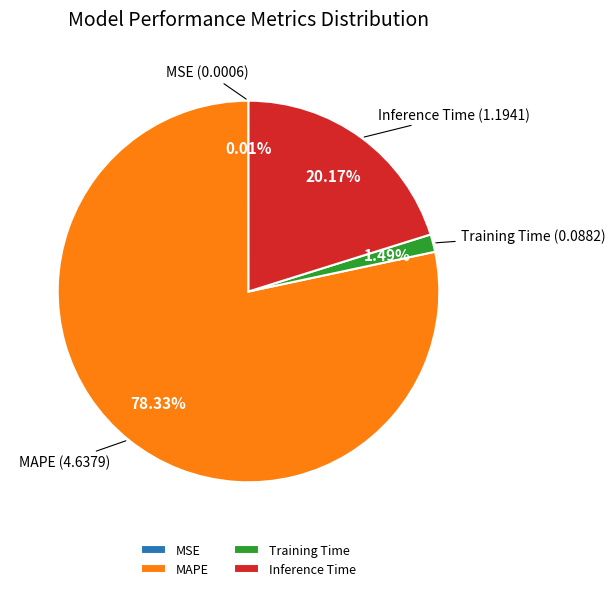

Is MAPE the majority of the pie?

Yes